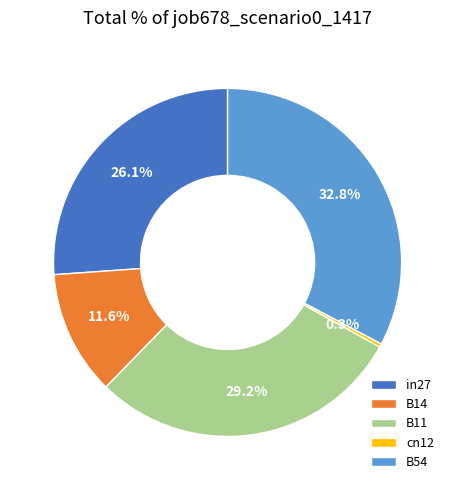

What percentage is NOT represented by in27?

73.9%